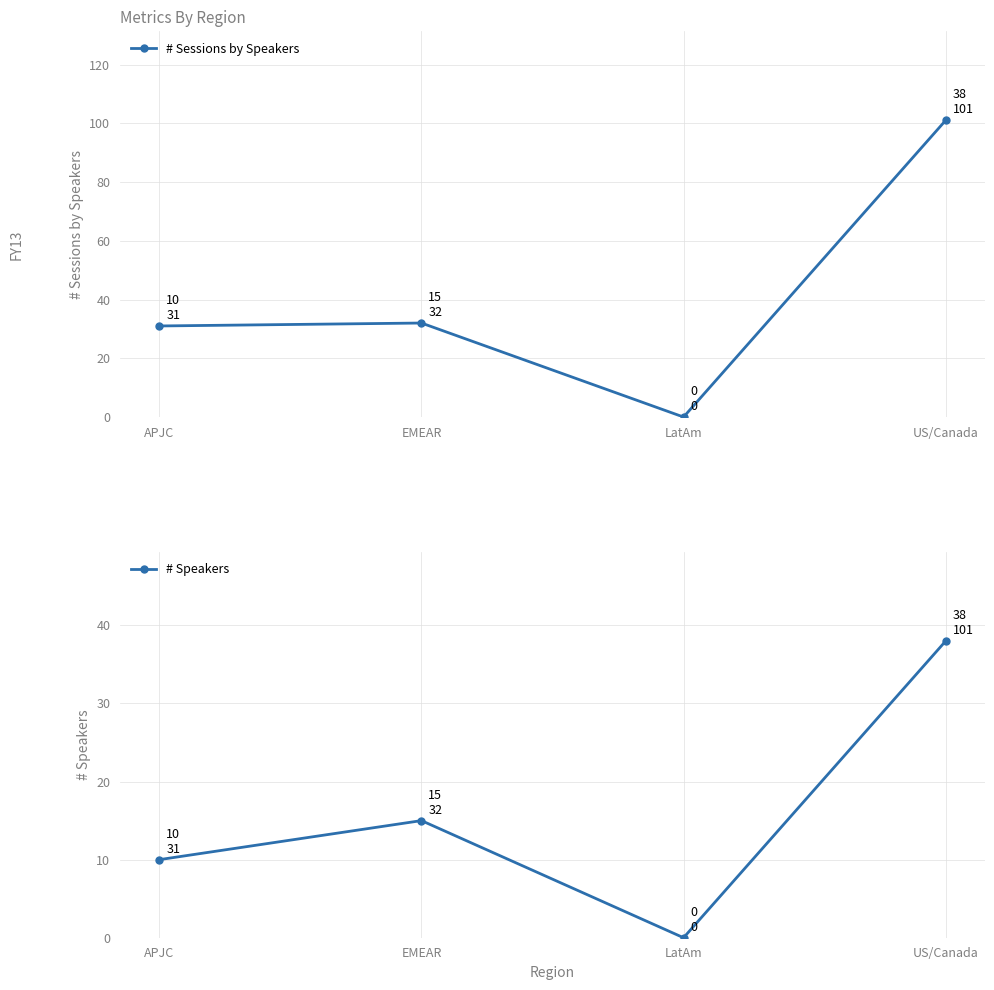

Which label corresponds to the smallest value in the chart?

LatAm